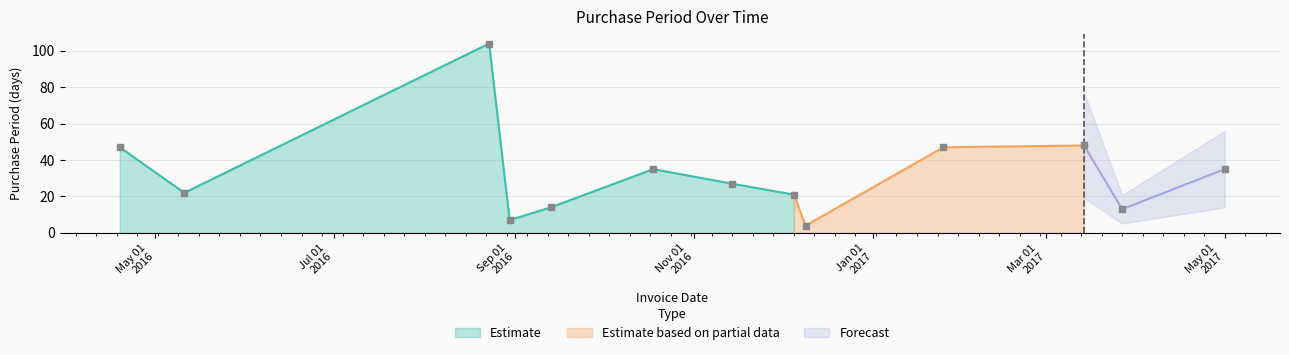

What is the value of the 7th point from the left?

27